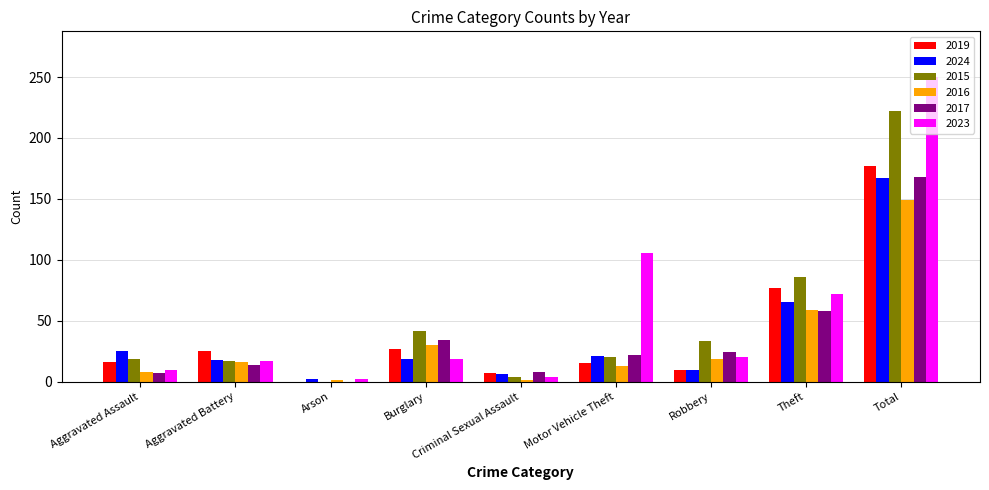

Count the number of categories in the chart.

9